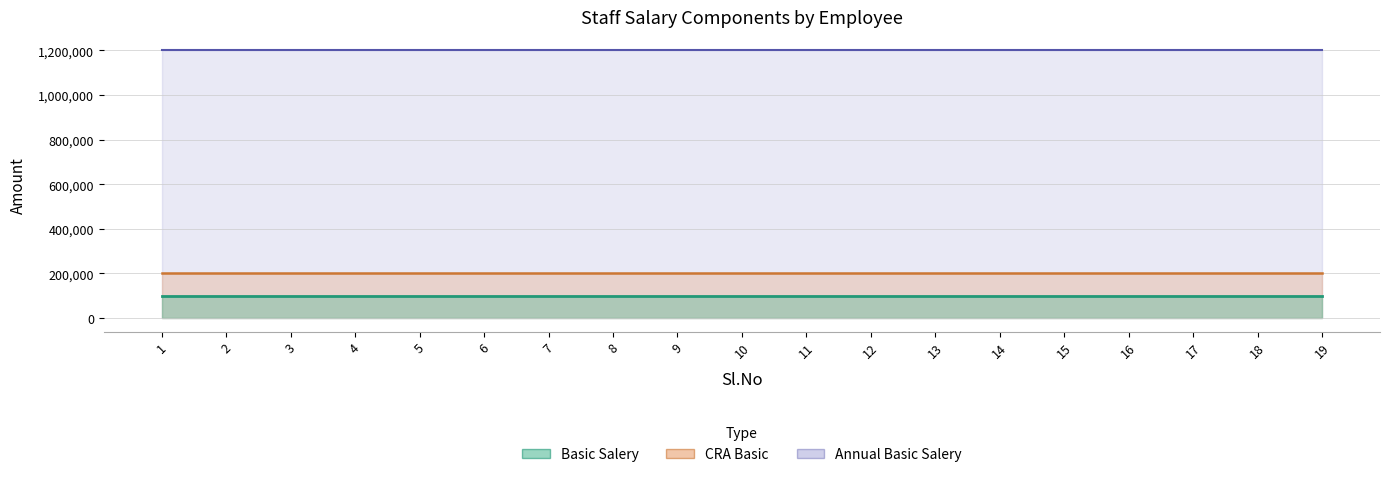

True or false: Basic Salery and Annual Basic Salery cross at least once.

False